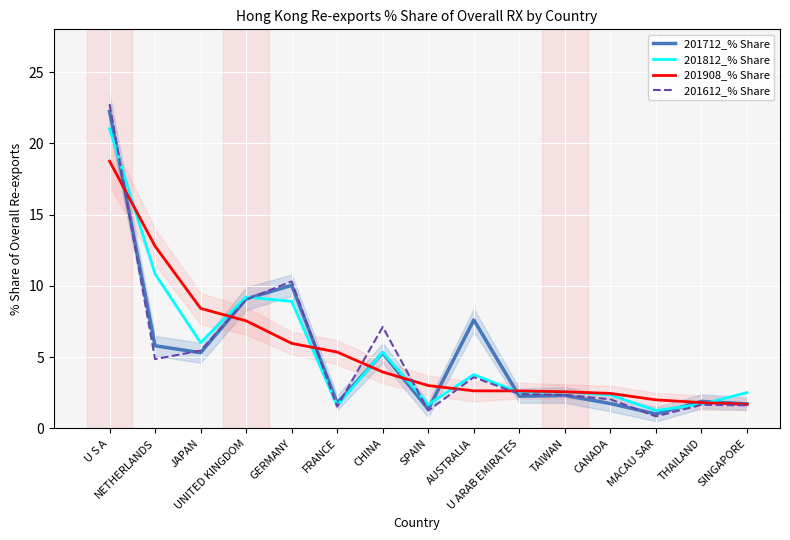

Reading left to right, extract all data points from this chart.

201712_% Share: U S A=22.2	NETHERLANDS=5.8	JAPAN=5.3	UNITED KINGDOM=9.1	GERMANY=10.0	FRANCE=1.8	CHINA=5.3	SPAIN=1.4	AUSTRALIA=7.6	U ARAB EMIRATES=2.3	TAIWAN=2.3	CANADA=1.7	MACAU SAR=1.0	THAILAND=1.9	SINGAPORE=1.7
201812_% Share: U S A=21.0	NETHERLANDS=10.8	JAPAN=6.0	UNITED KINGDOM=9.2	GERMANY=8.9	FRANCE=1.6	CHINA=5.3	SPAIN=1.7	AUSTRALIA=3.8	U ARAB EMIRATES=2.5	TAIWAN=2.6	CANADA=2.4	MACAU SAR=1.3	THAILAND=1.7	SINGAPORE=2.5
201908_% Share: U S A=18.8	NETHERLANDS=12.8	JAPAN=8.4	UNITED KINGDOM=7.5	GERMANY=6.0	FRANCE=5.4	CHINA=4.0	SPAIN=3.0	AUSTRALIA=2.6	U ARAB EMIRATES=2.6	TAIWAN=2.6	CANADA=2.5	MACAU SAR=2.0	THAILAND=1.8	SINGAPORE=1.7
201612_% Share: U S A=22.8	NETHERLANDS=4.9	JAPAN=5.5	UNITED KINGDOM=9.0	GERMANY=10.3	FRANCE=1.5	CHINA=7.1	SPAIN=1.3	AUSTRALIA=3.6	U ARAB EMIRATES=2.4	TAIWAN=2.4	CANADA=2.0	MACAU SAR=0.8	THAILAND=1.7	SINGAPORE=1.6